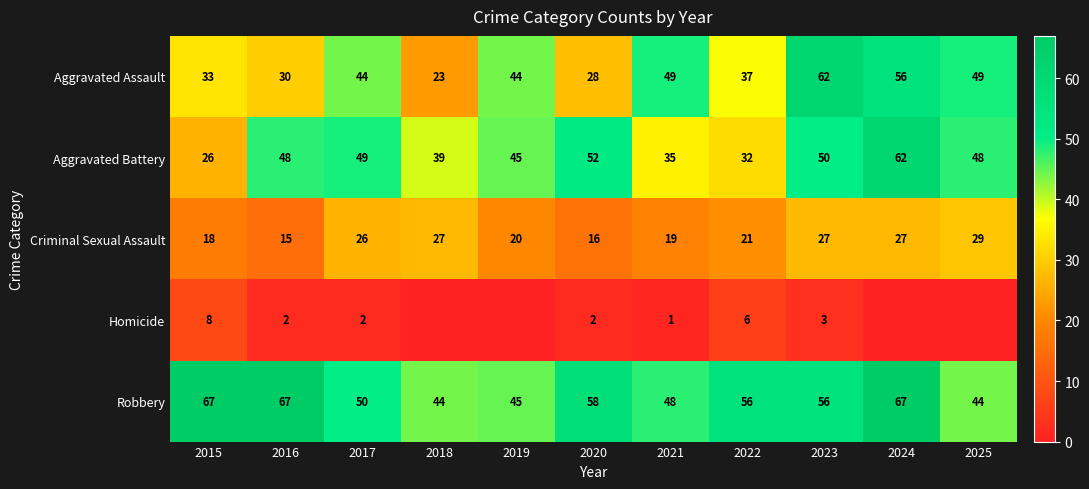

Is it true that Aggravated Battery equals 34 at 2023?

False